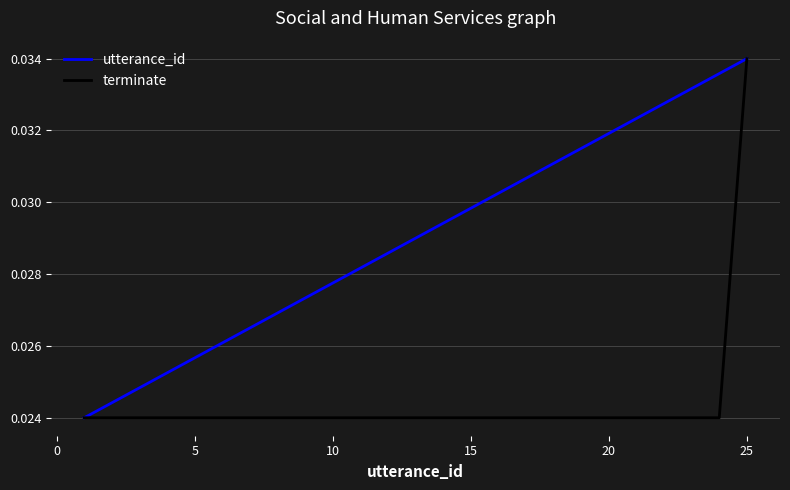

Which series has the largest total across all categories?

utterance_id